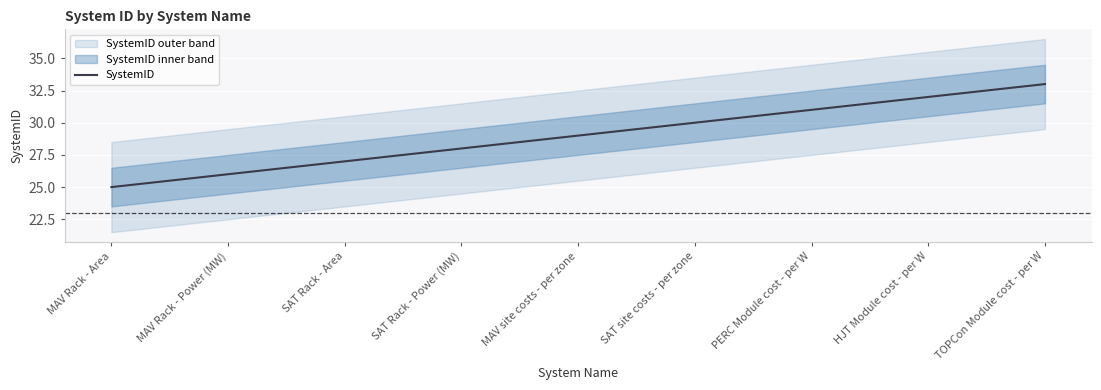

What is the value of the 7th point from the left?

31